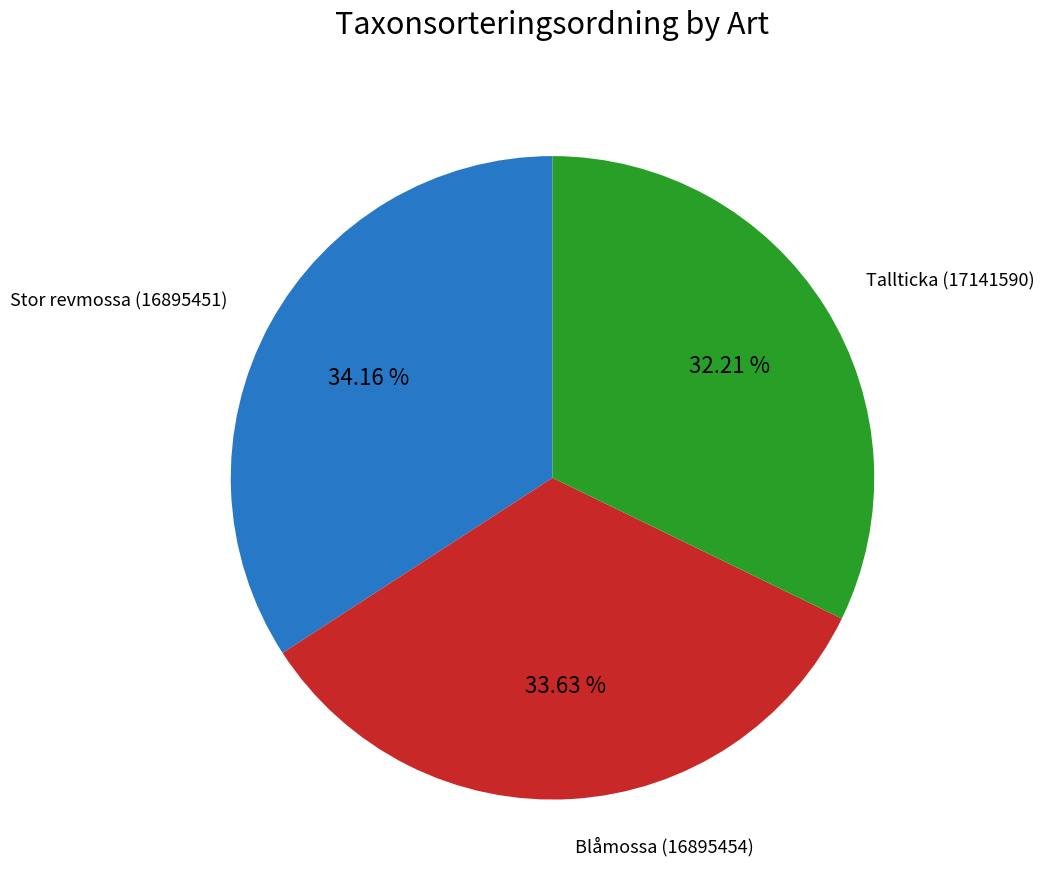

Is there any slice that represents more than half of the pie?

No